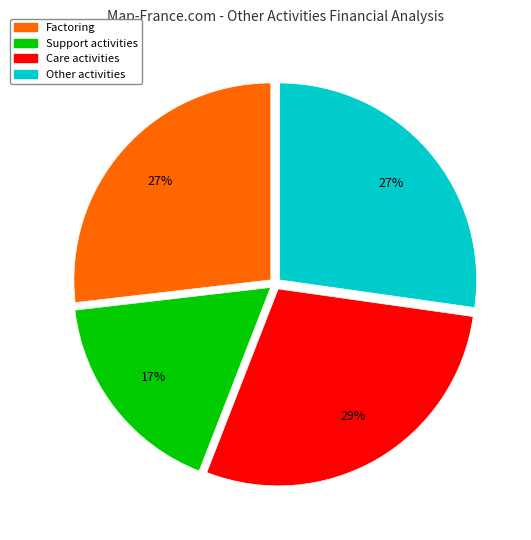

Is there any slice that represents more than half of the pie?

No